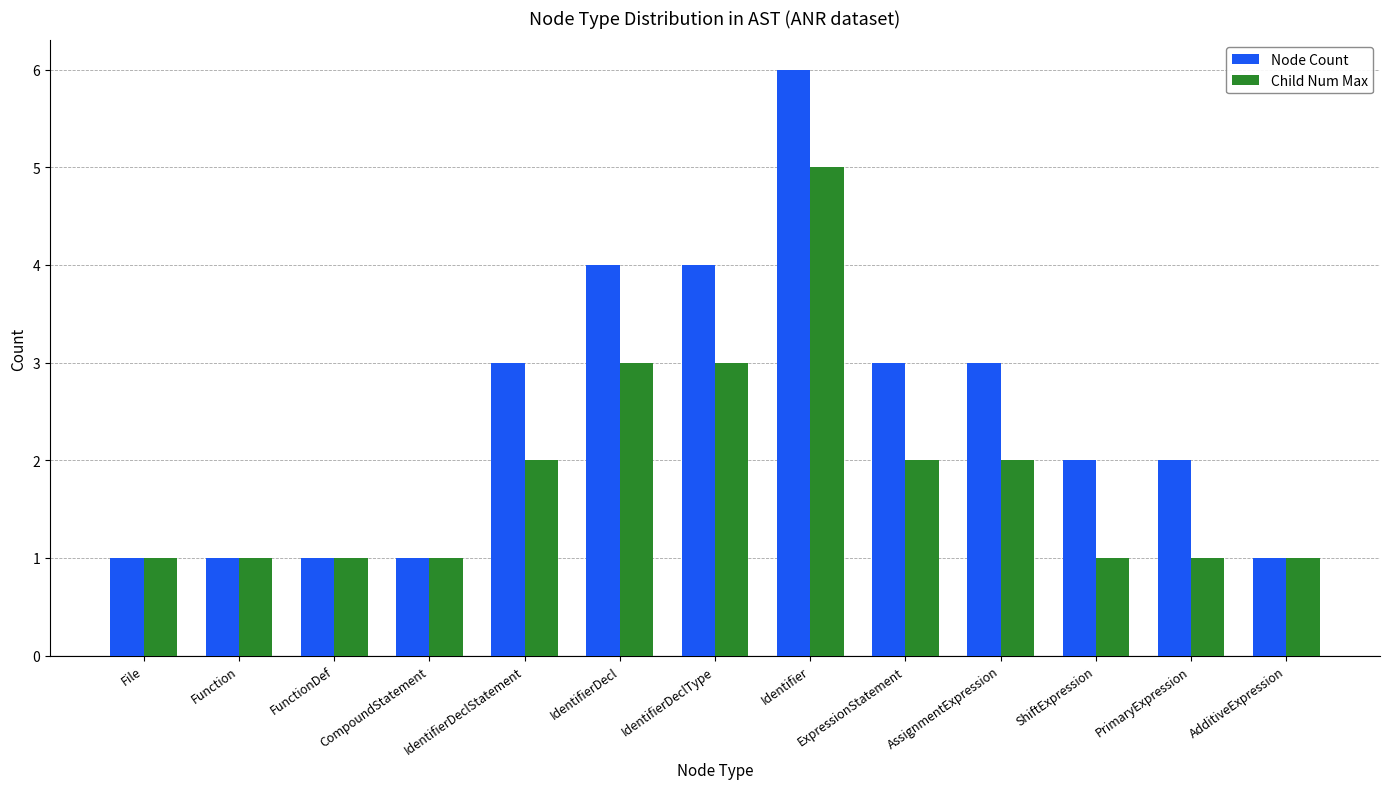

The Child Num Max series shows 0 at ShiftExpression. True or false?

False